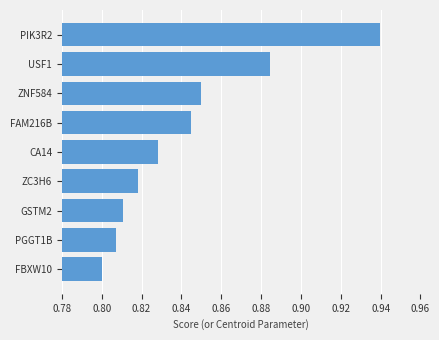

How many values are between 0 and 1?

9